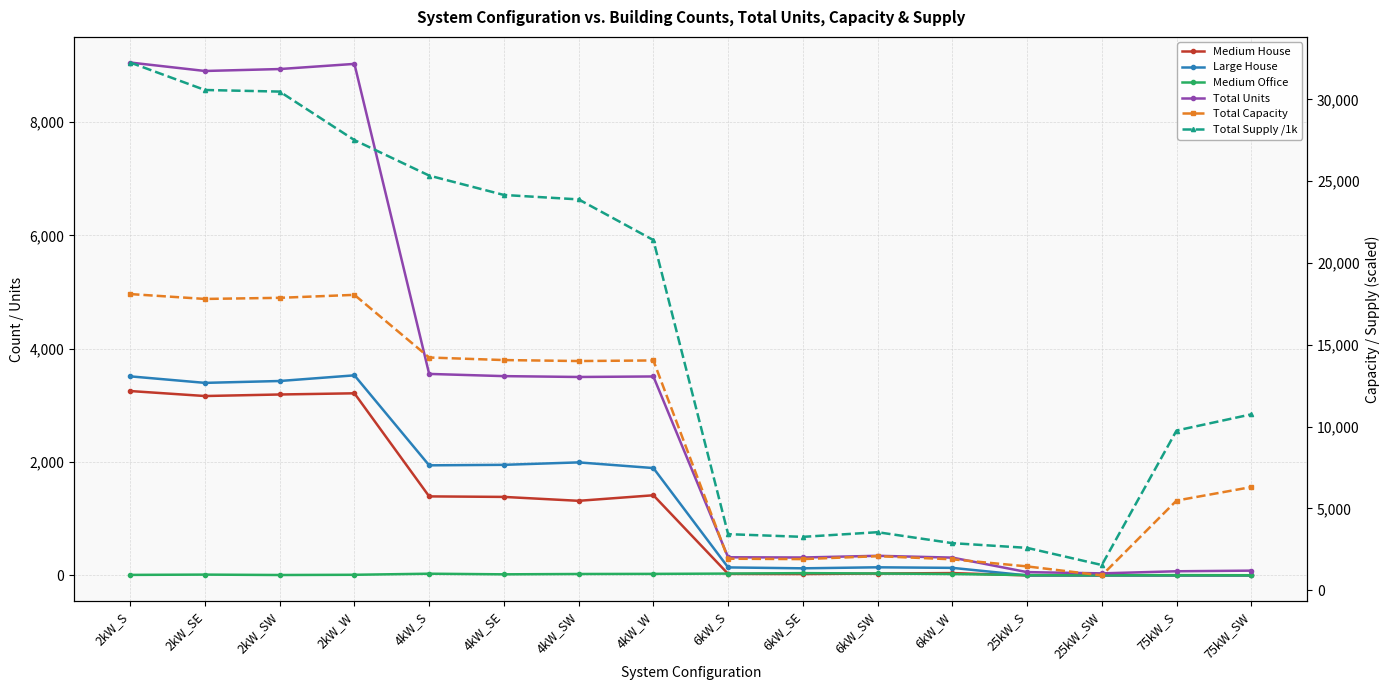

Rank the series by their maximum value, from highest to lowest.

Total Supply /1k, Total Capacity, Total Units, Large House, Medium House, Medium Office